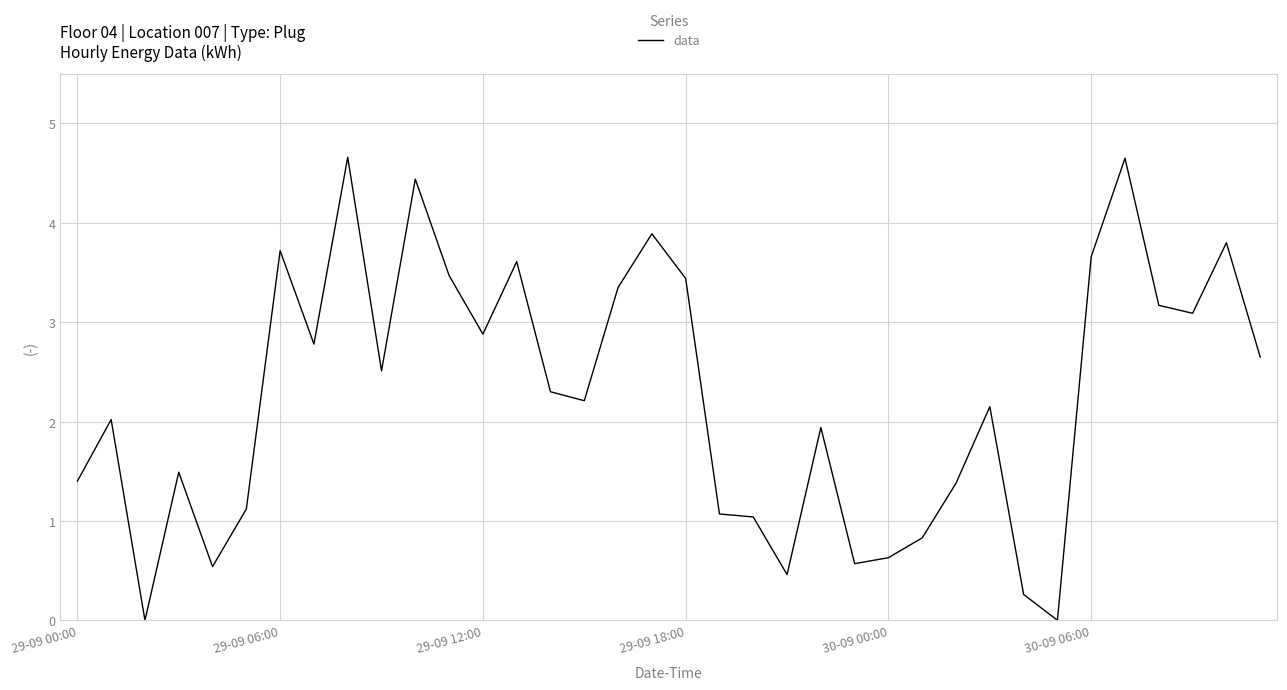

What is the difference between the maximum and minimum values?

4.7